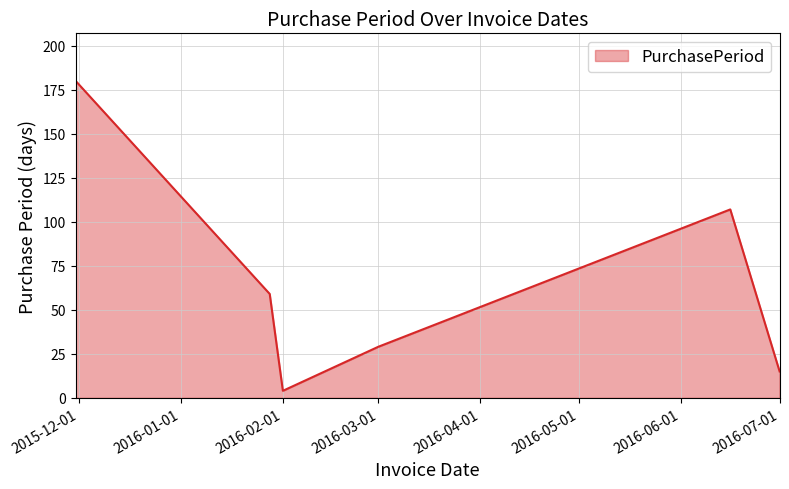

Reading left to right, extract all data points from this chart.

180	59	4	29	107	15